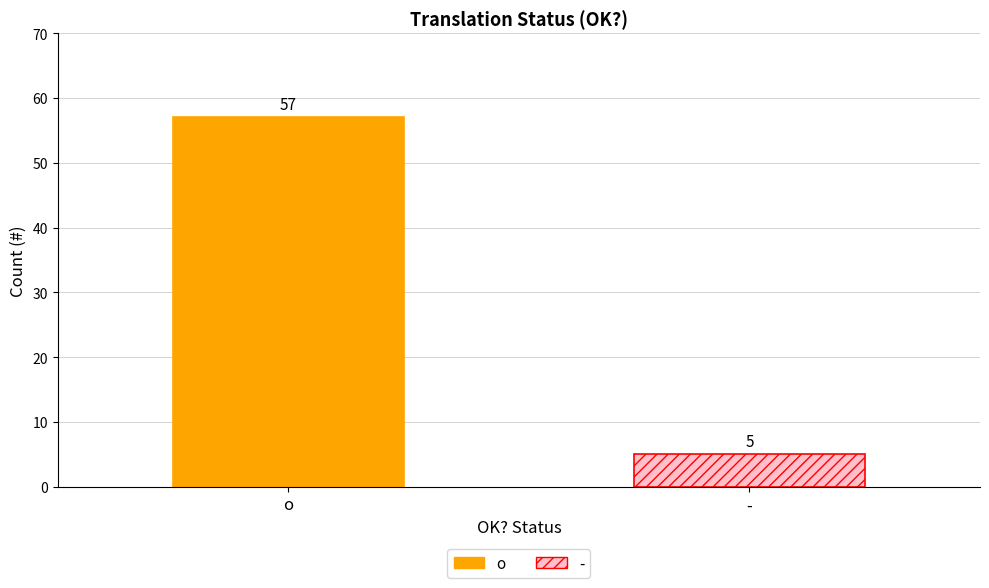

List the series in order of their overall mean, highest first.

o, -